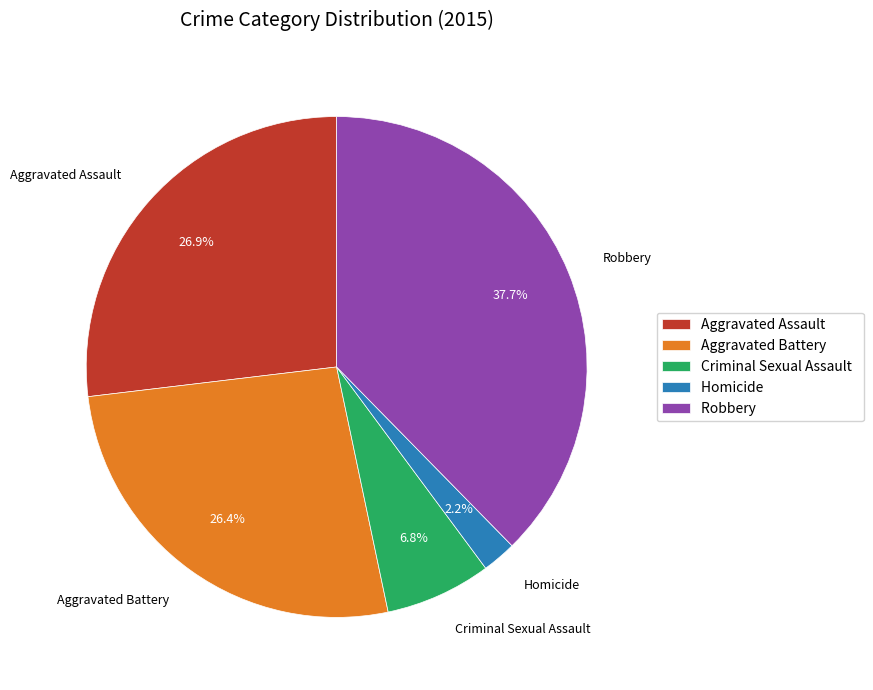

How many segments does this pie chart have?

5